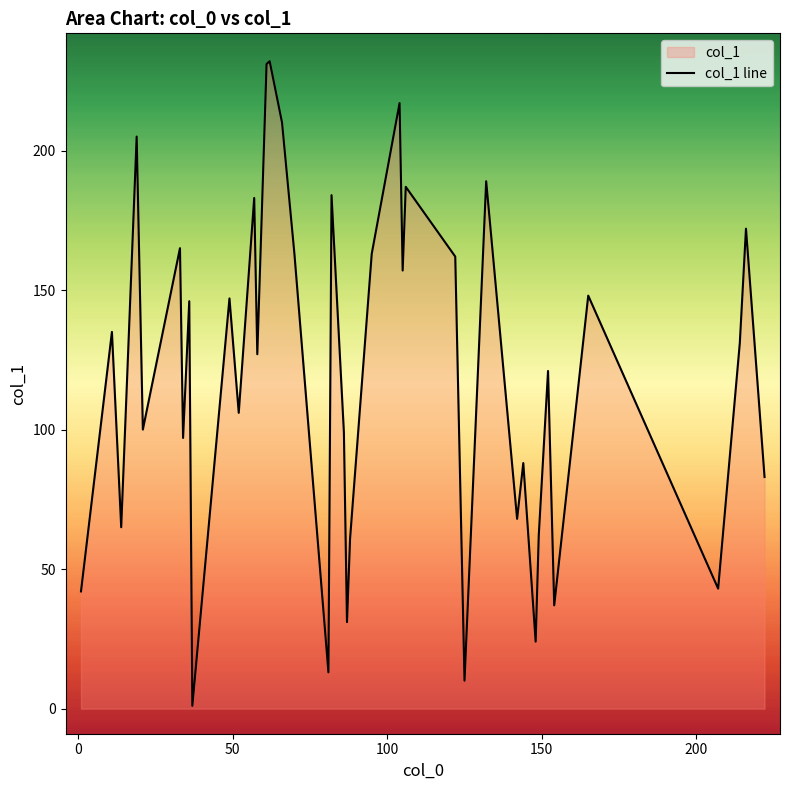

What is the difference between the maximum and minimum values?

231